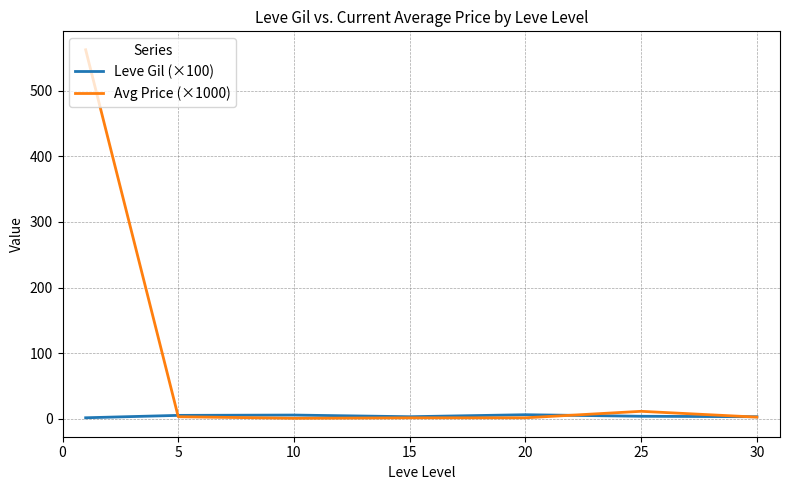

Is this an area chart (filled region under the line)?

No